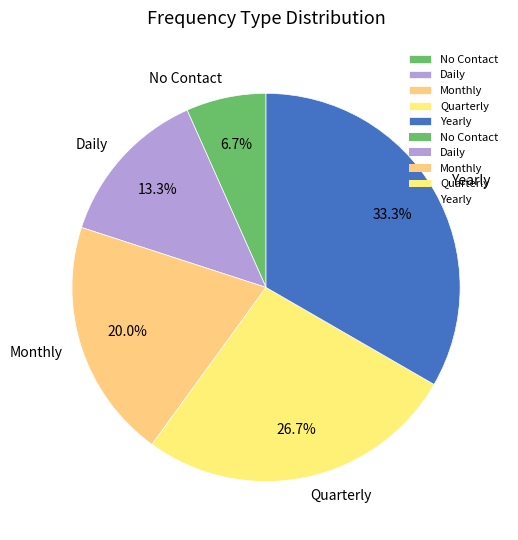

Rank the categories by value from highest to lowest.

Yearly, Quarterly, Monthly, Daily, No Contact